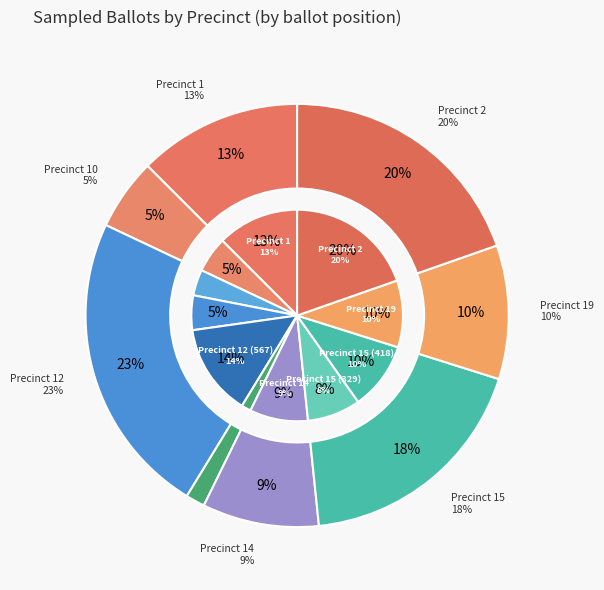

Is it true that Precinct 12 is 1% of the pie?

False